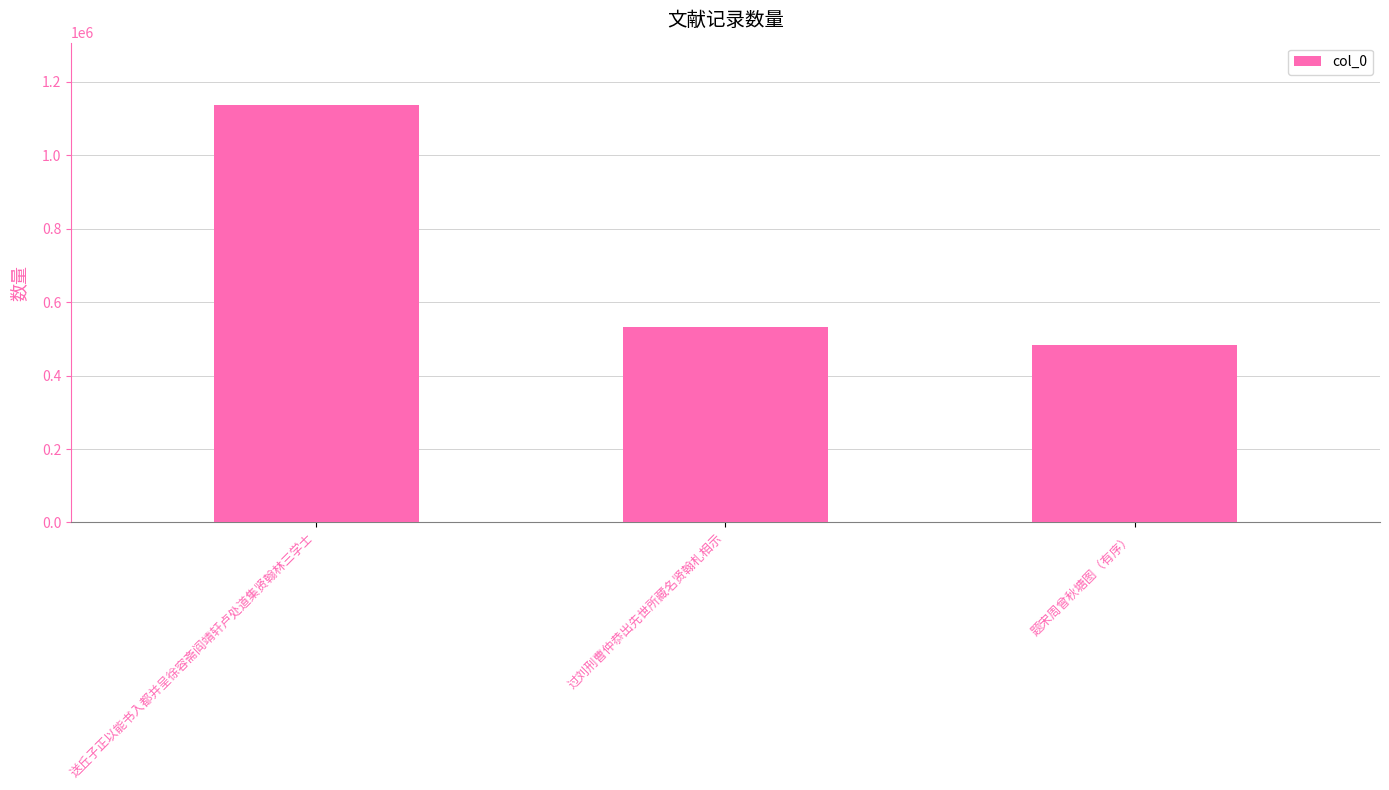

What is the sum of the values at 过刘刑曹仲恭出先世所藏名贤翰札相示 and 题宋周曾秋塘图（有序）?

1017437